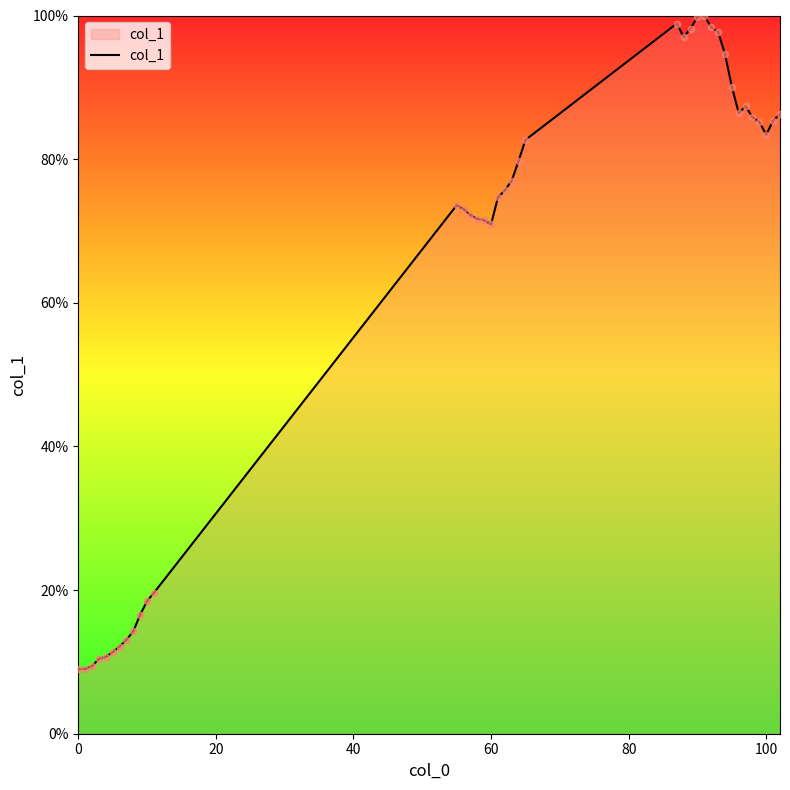

What is the maximum value shown in the chart?

100.0